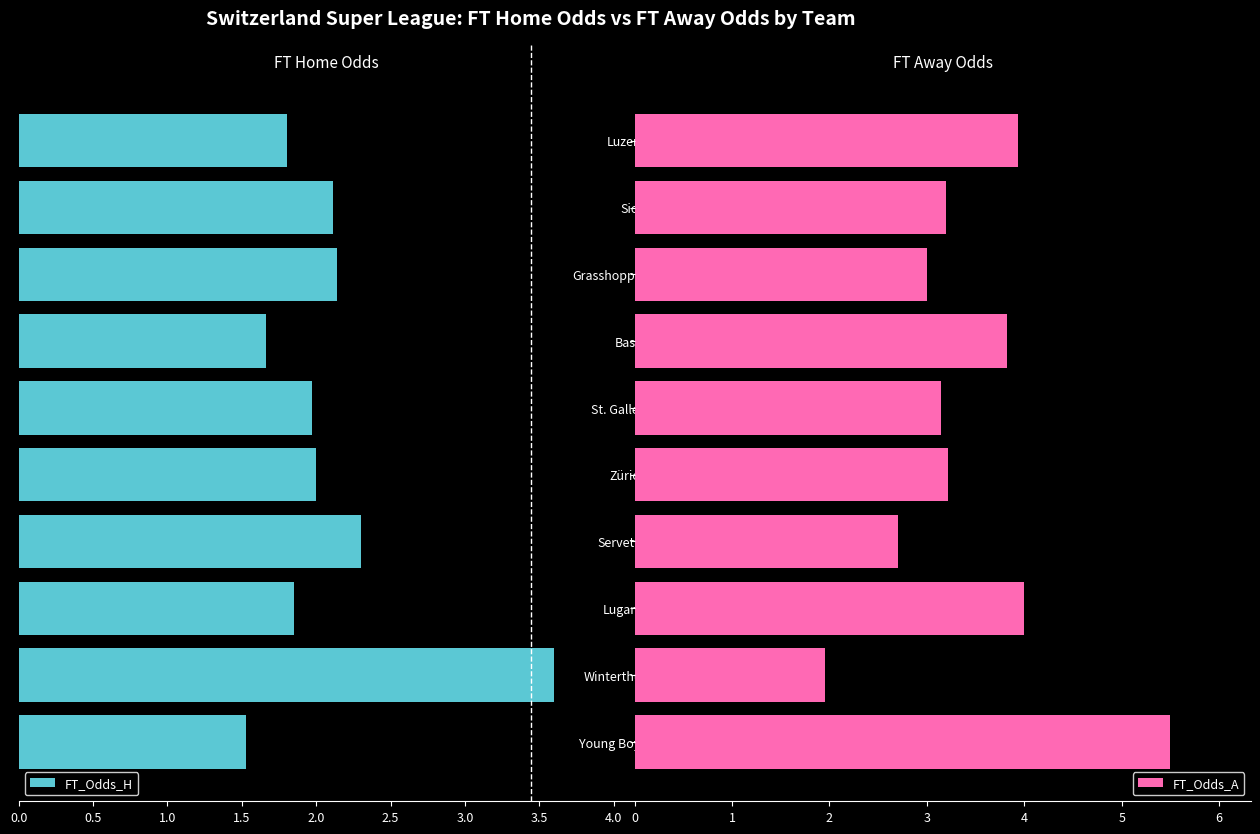

How many series are shown in this chart?

2